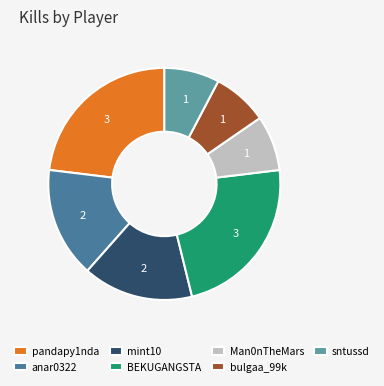

Does sntussd represent more than half of the total?

No